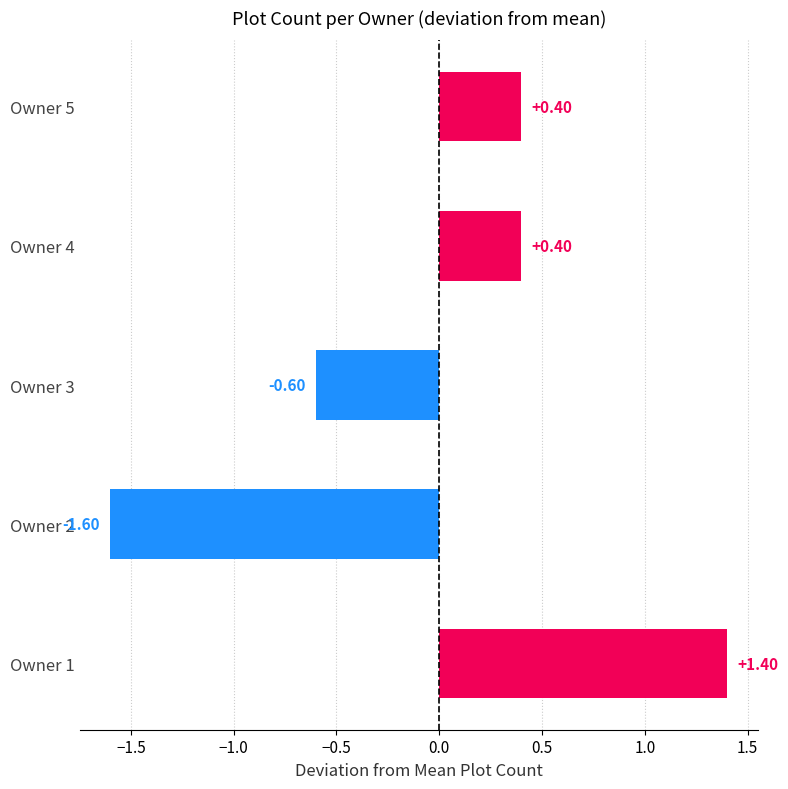

Between Owner 4 and Owner 2, which is larger?

Owner 4